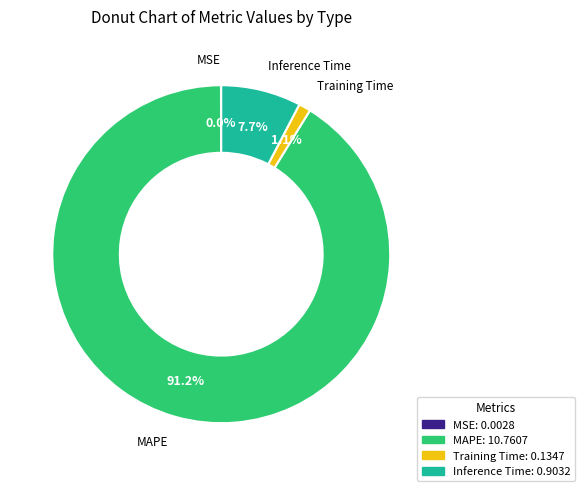

Is the sum of Inference Time and MAPE greater than half?

Yes